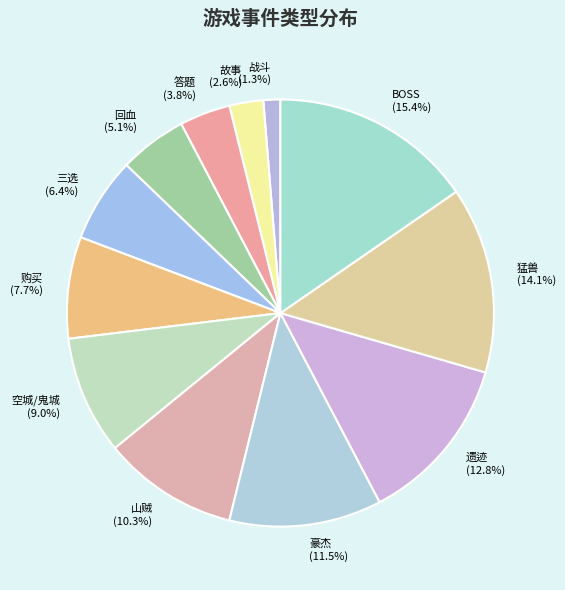

What is the total percentage of 山贼 and 遗迹?

23.1%